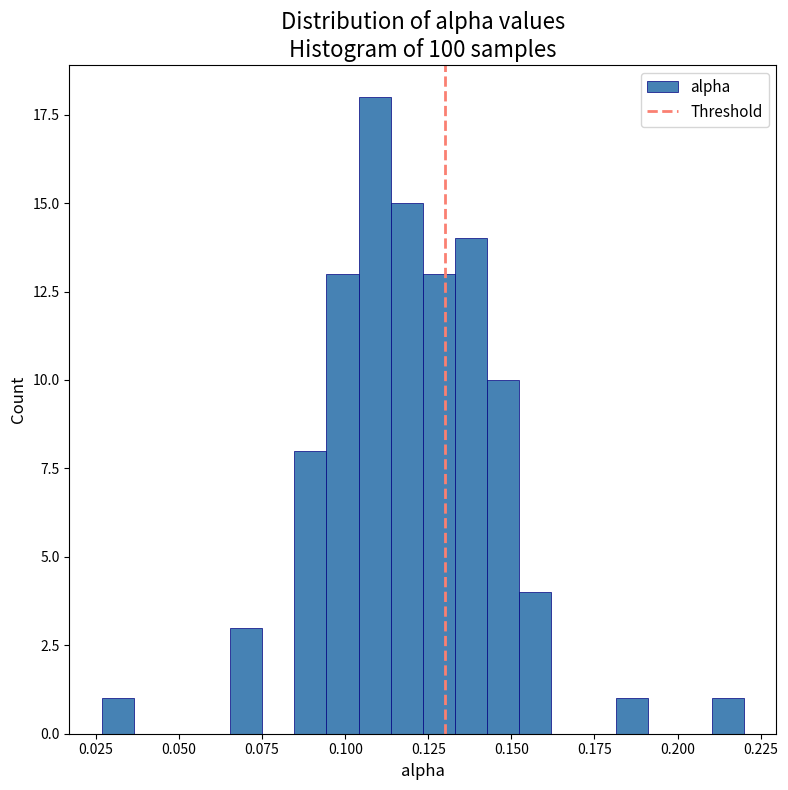

Read against the x-axis, roughly where is the centre of the tallest bar?

0.110